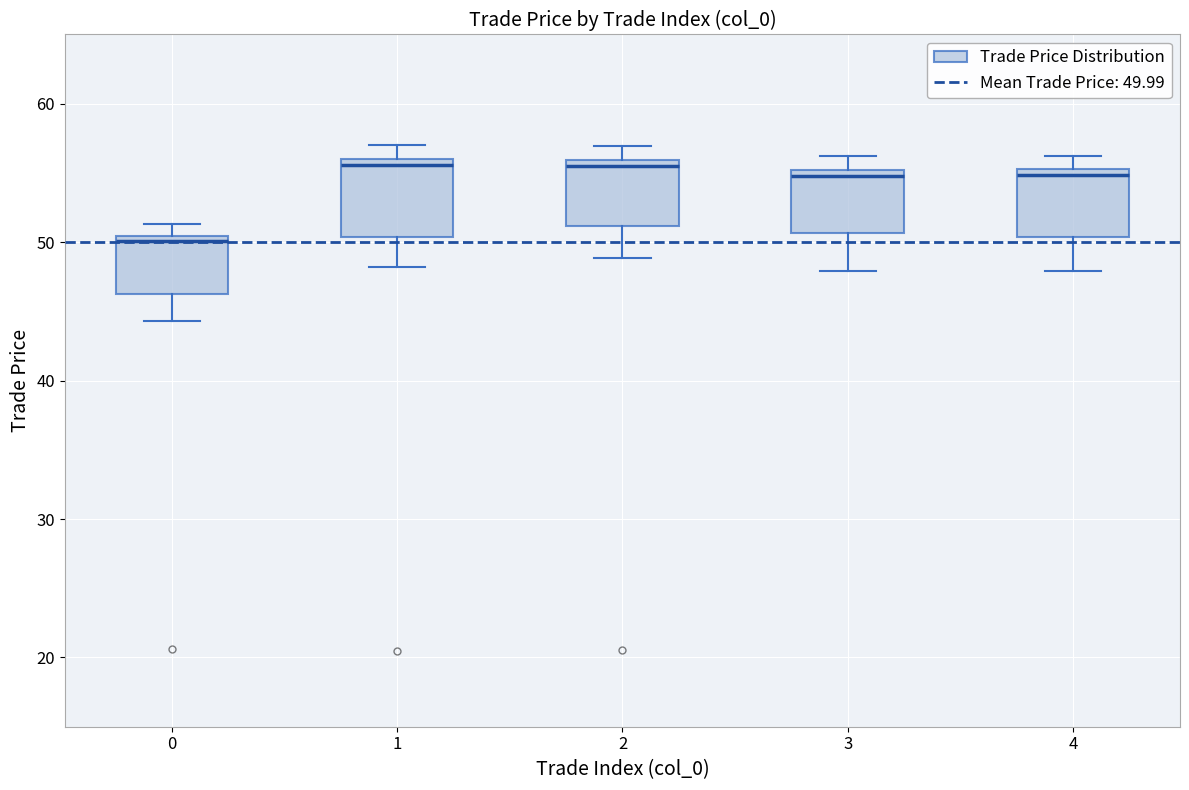

Reading left to right, transcribe this box plot: for each box, give where its median line is, the range the box spans, and where its two whiskers end, as read against the y-axis. The values are not printed on the chart, so give them approximately, as read against the axis.

0: median 50 (just below the box's upper edge), box 46 to 50, whiskers 44 to 51
1: median 56 (just below the box's upper edge), box 50 to 56, whiskers 48 to 57
2: median 56 (just below the box's upper edge), box 51 to 56, whiskers 49 to 57
3: median 55 (just below the box's upper edge), box 51 to 55, whiskers 48 to 56
4: median 55 (just below the box's upper edge), box 50 to 55, whiskers 48 to 56